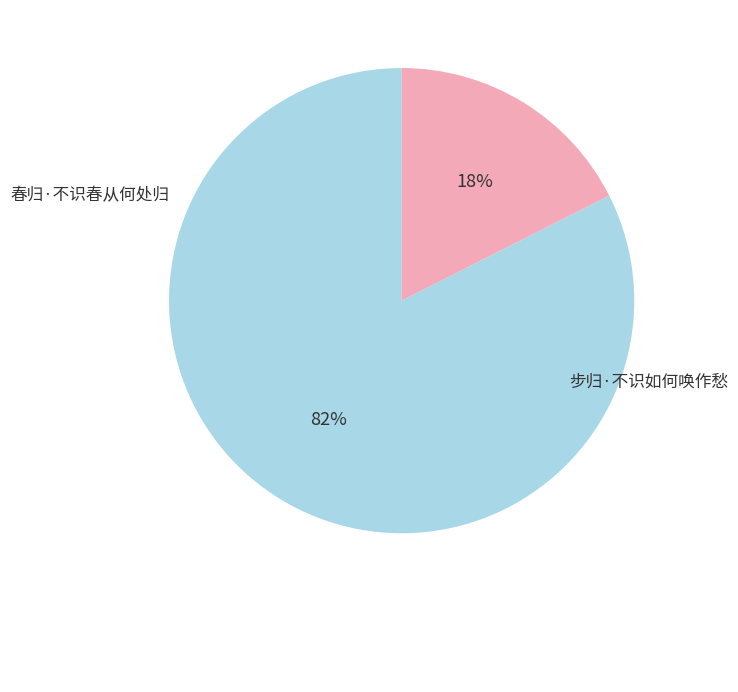

Is there any slice that represents more than half of the pie?

Yes